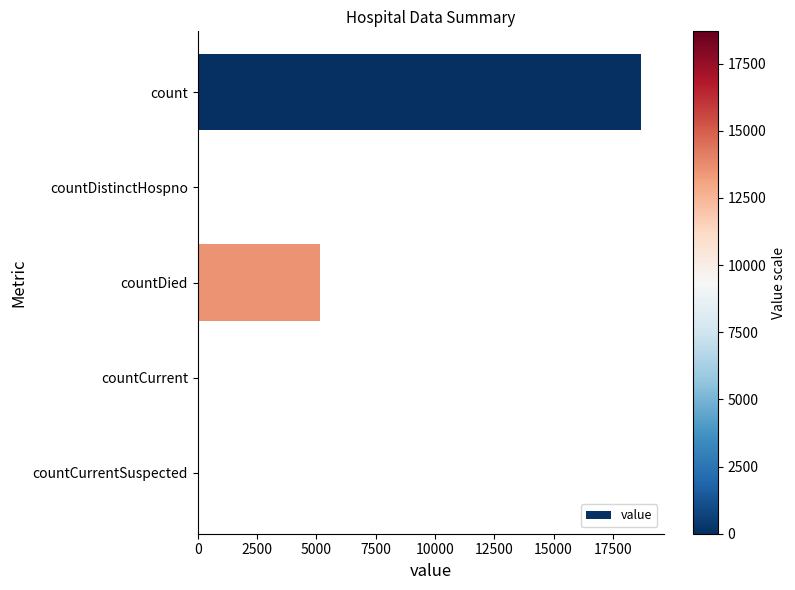

What is the sum of all values?

23951